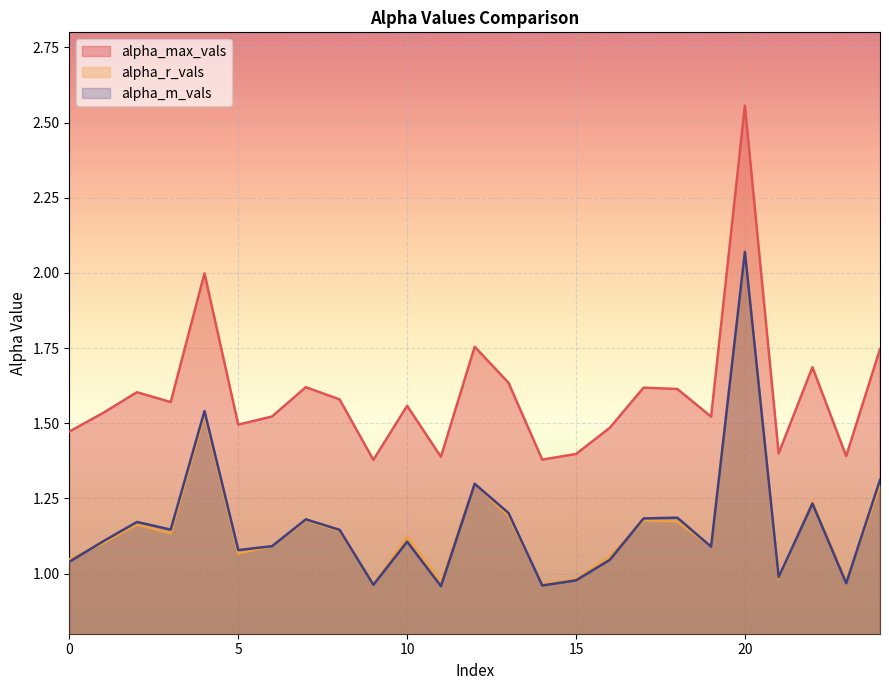

Reading left to right, what are all the values shown in this chart?

alpha_max_vals: 1.5	1.5	1.6	1.6	2.0	1.5	1.5	1.6	1.6	1.4	1.6	1.4	1.8	1.6	1.4	1.4	1.5	1.6	1.6	1.5	2.6	1.4	1.7	1.4	1.7
alpha_r_vals: 1.0	1.1	1.2	1.1	1.5	1.1	1.1	1.2	1.1	1.0	1.1	1.0	1.3	1.2	1.0	1.0	1.1	1.2	1.2	1.1	2.1	1.0	1.2	1.0	1.3
alpha_m_vals: 1.0	1.1	1.2	1.1	1.5	1.1	1.1	1.2	1.1	1.0	1.1	1.0	1.3	1.2	1.0	1.0	1.0	1.2	1.2	1.1	2.1	1.0	1.2	1.0	1.3